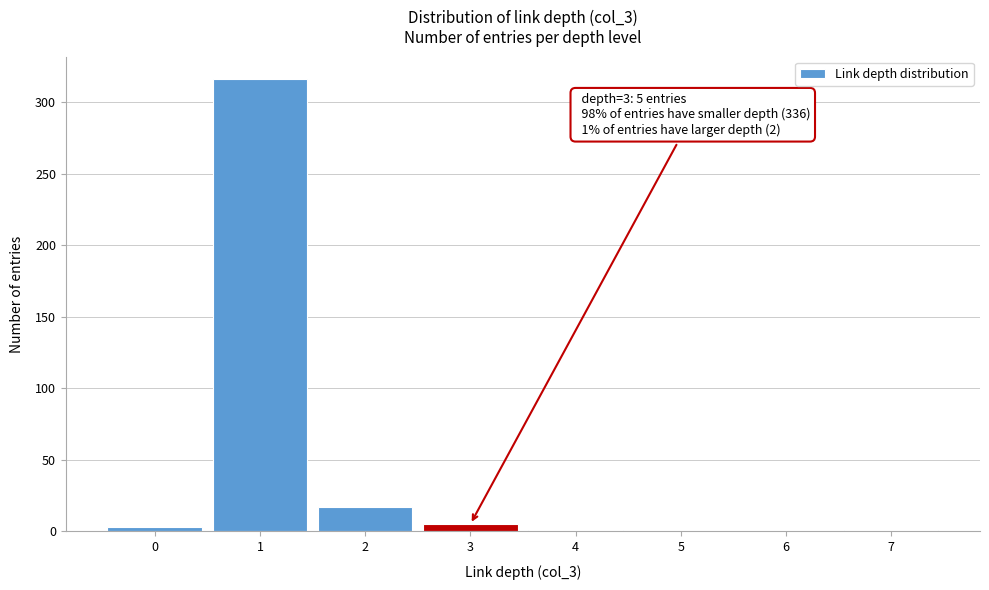

What is the sum of all values?

343